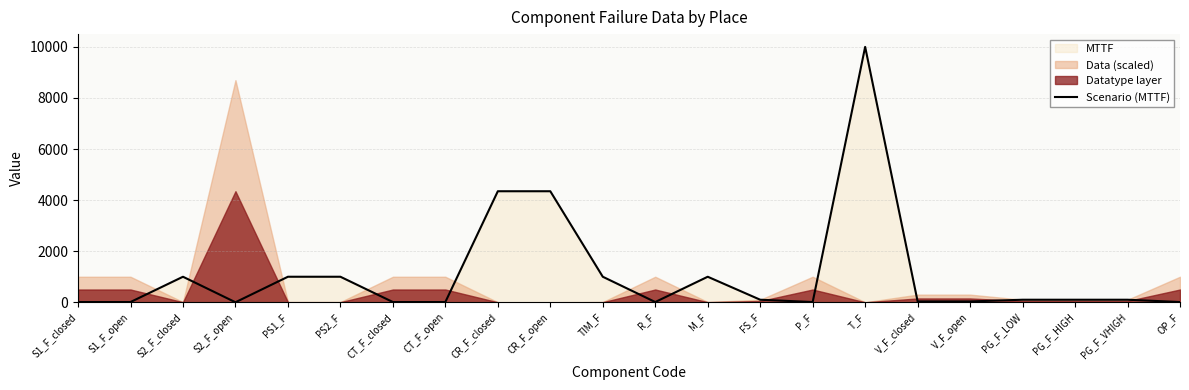

What is the label of the 19th point from the right?

S2_F_open